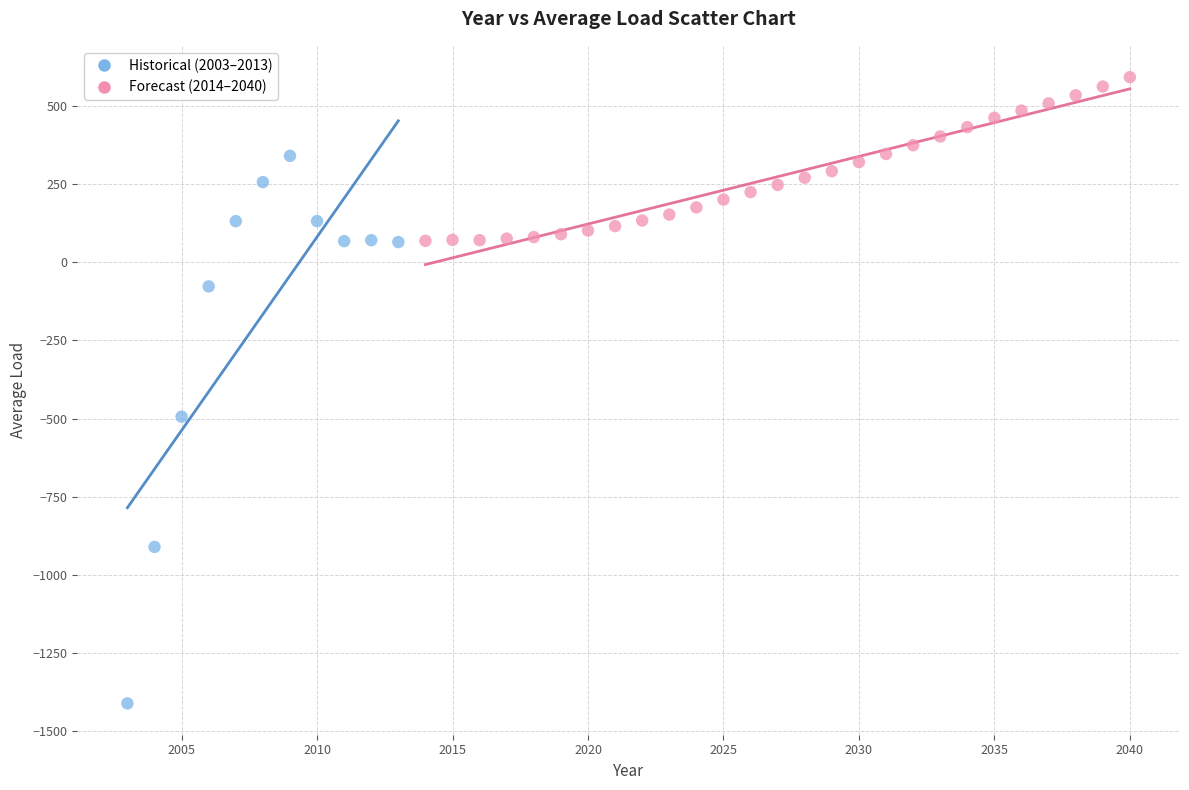

Which series contains the lowest Y value?

Historical (2003–2013)